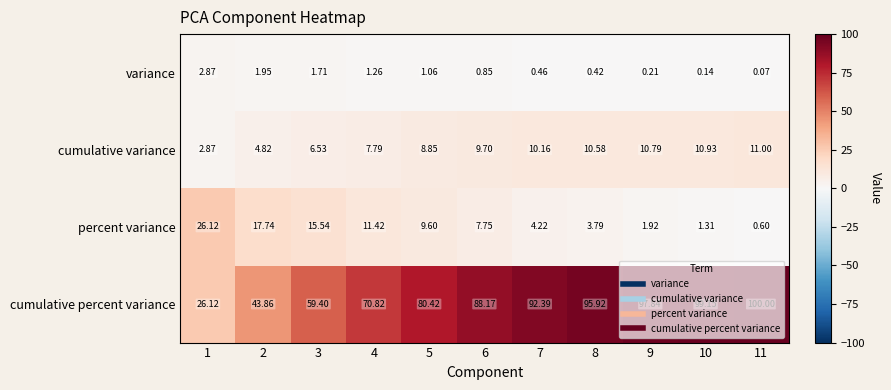

Which series has the largest range (max minus min)?

cumulative percent variance